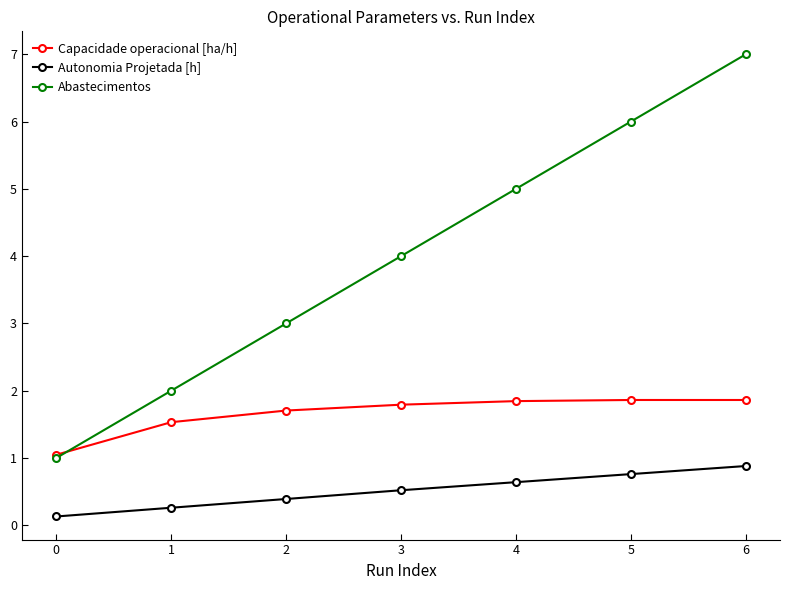

True or false: Autonomia Projetada [h] and Capacidade operacional [ha/h] intersect in this chart.

False